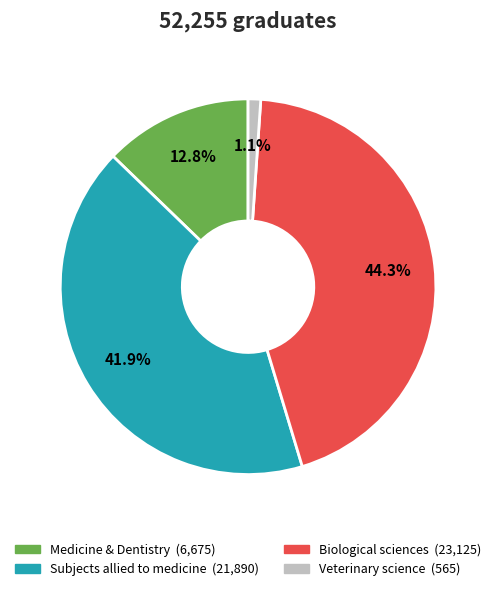

Is there any slice that represents more than half of the pie?

No